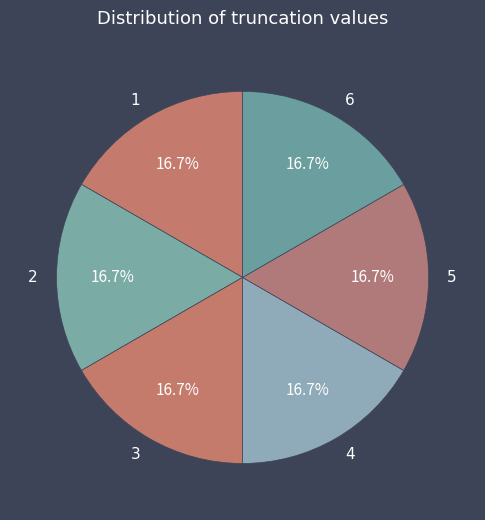

What is the ratio of the value at 4 to the value at 5?

1.0